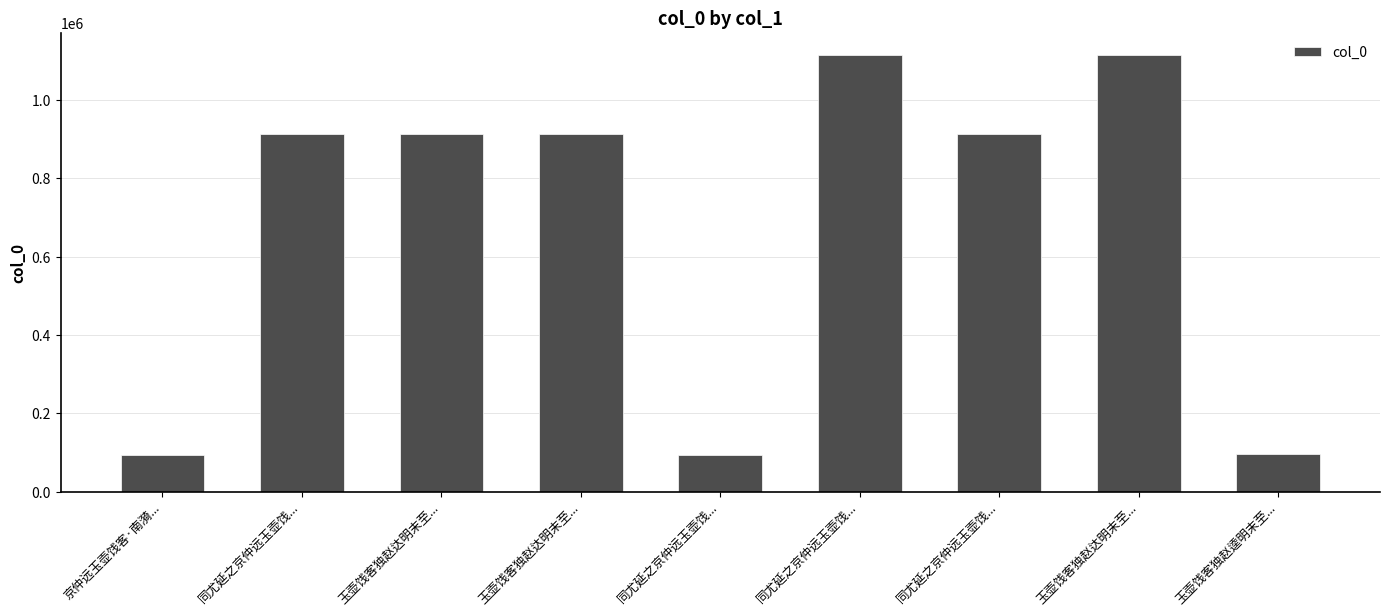

What is the sum of all values?

6162749